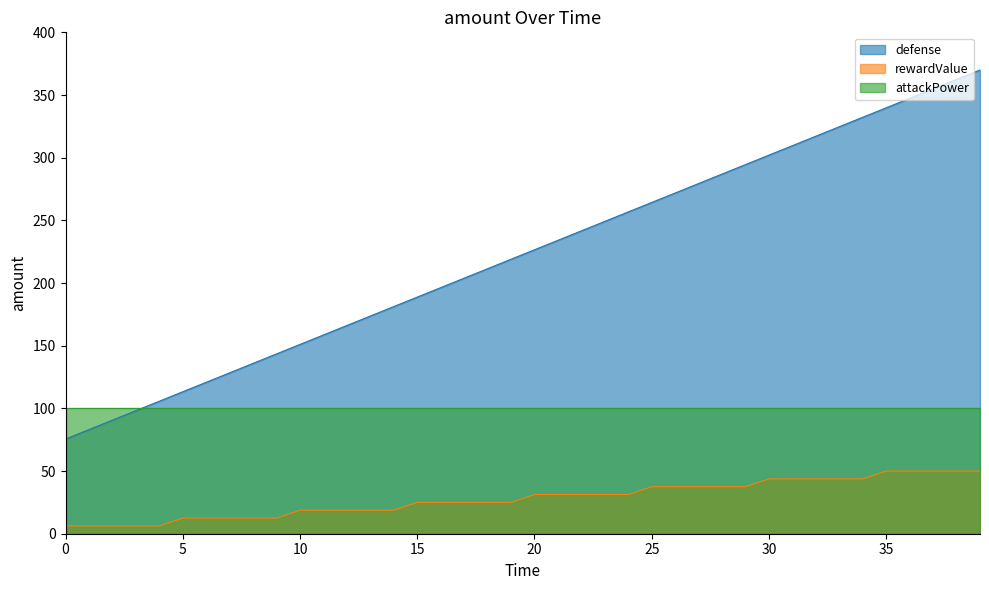

What is the difference between the second highest and minimum values in the defense series?

286.9